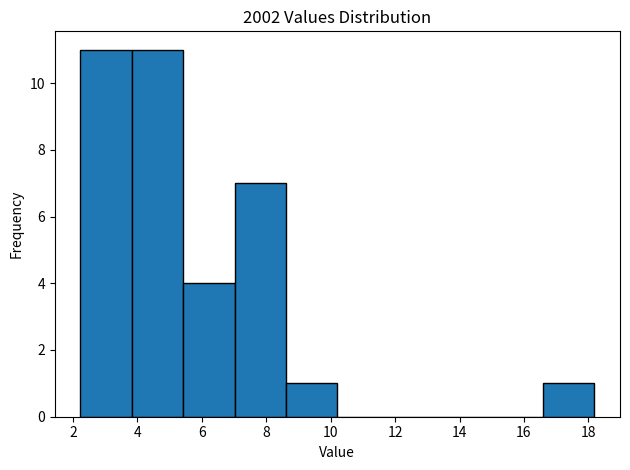

What is the height of the bar covering 2.2 to 3.8 on the x-axis? Neither the bar edges nor the heights are printed on the chart, so give them approximately, as read against the axes.

11